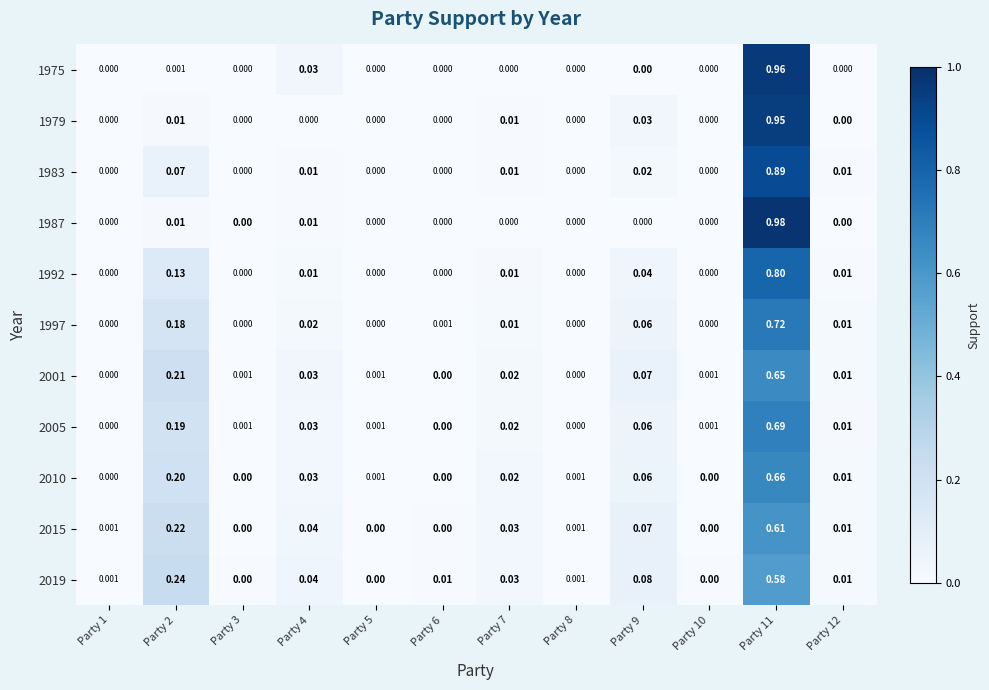

Is the value of 2005 at Party 11 greater than the value of 2001 at Party 12?

Yes